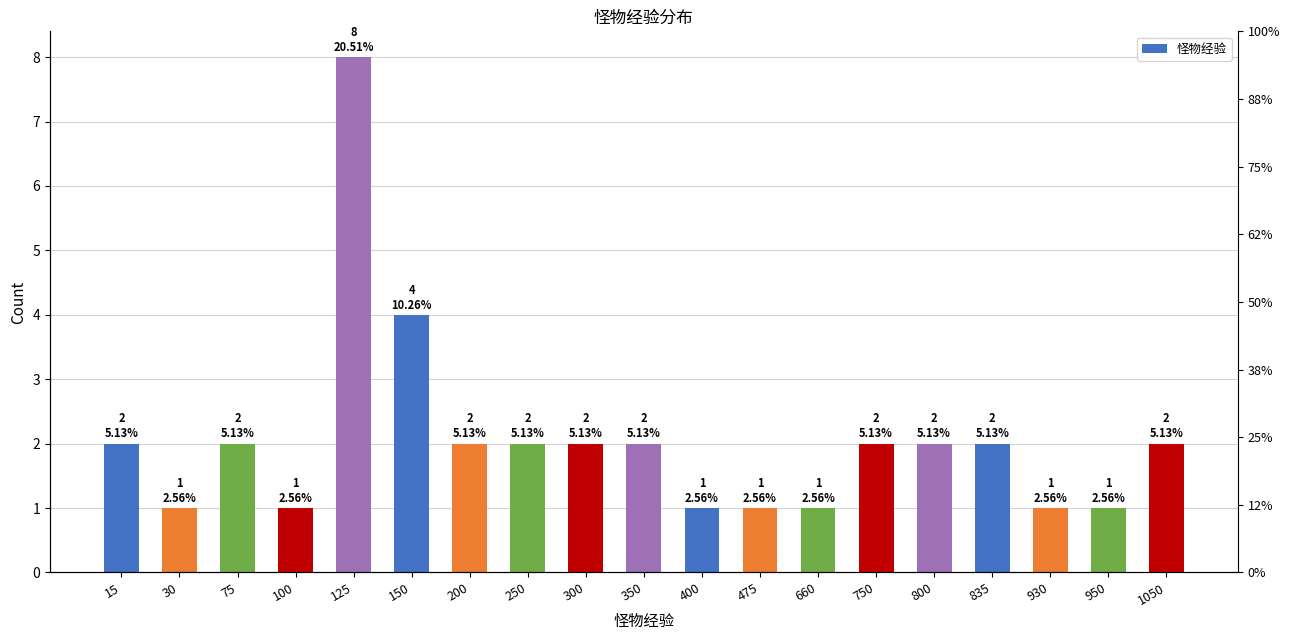

Count the values in the range 1 to 2.

17